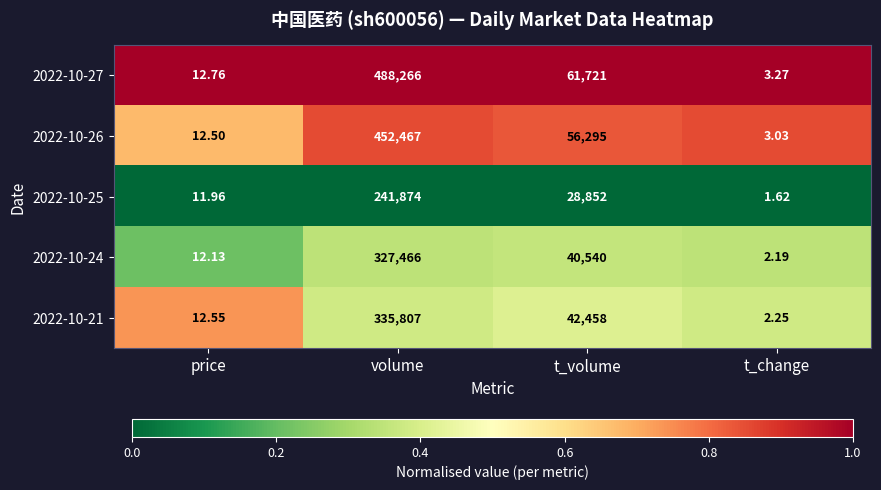

Rank the categories by 2022-10-25 value from highest to lowest.

volume, t_volume, price, t_change